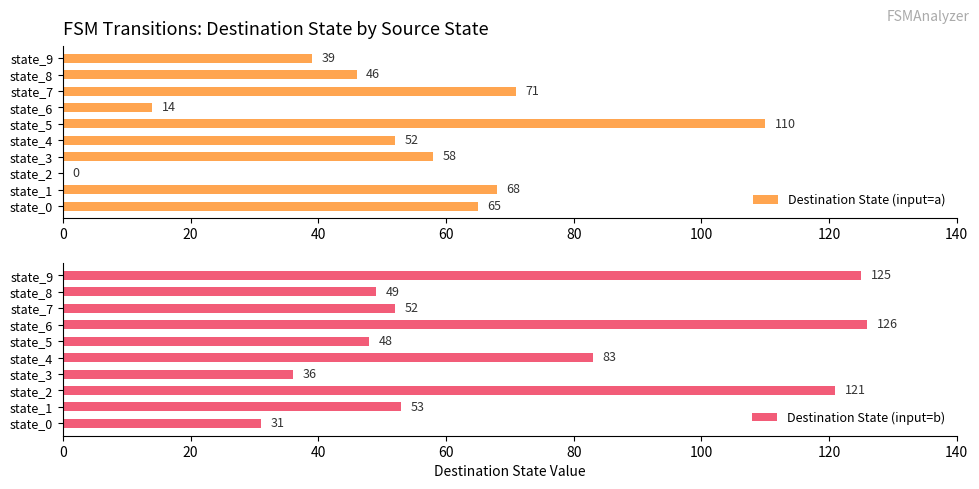

Is it true that Destination State (input=a) equals 0 at state_2?

True